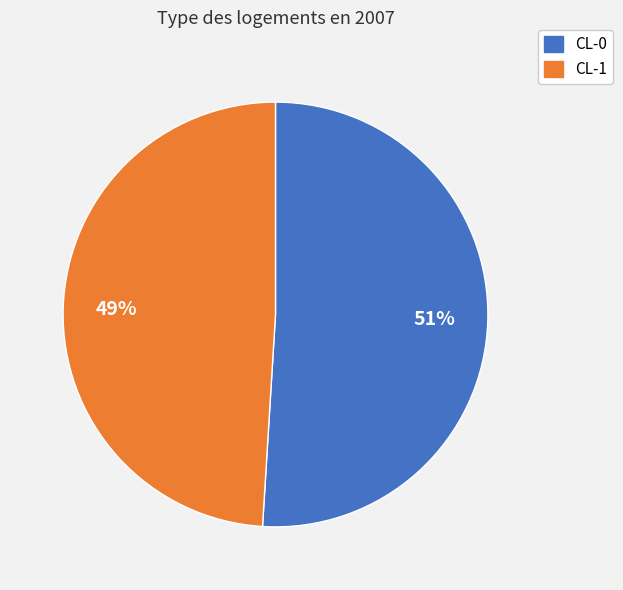

Which has a higher value, CL-1 or CL-0?

CL-0